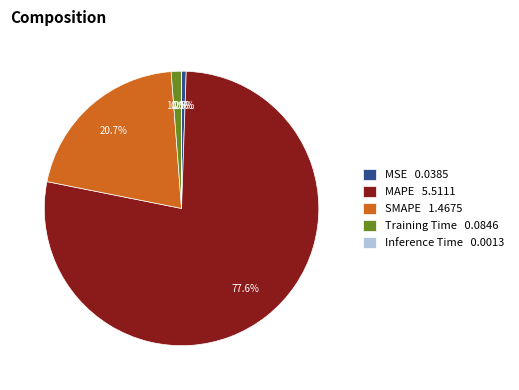

What portion of the pie excludes MAPE 5.5111?

22.4%